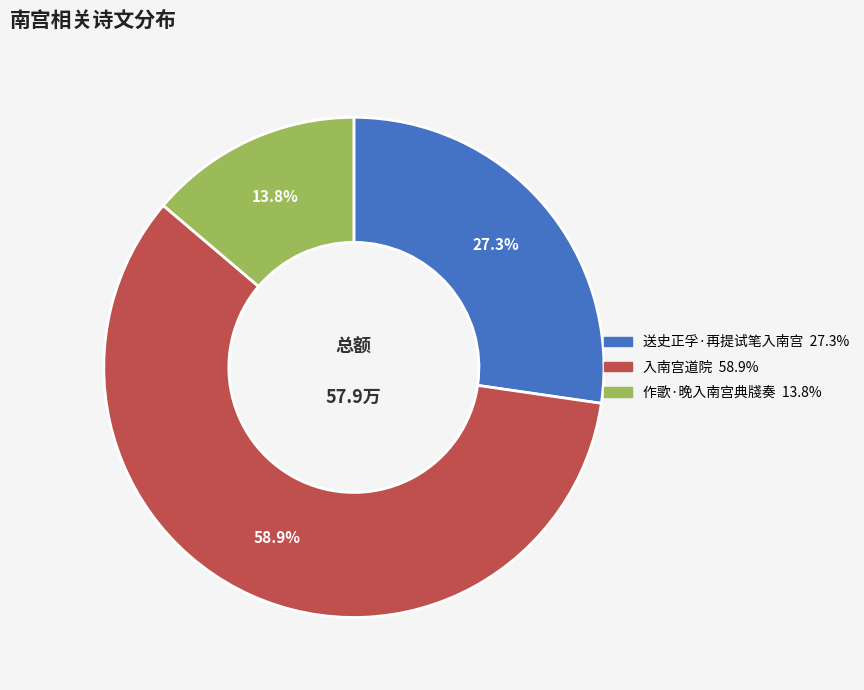

To the nearest percent, what is the difference between the 送史正孚·再提试笔入南宫 and 作歌·晚入南宫典牋奏 slice percentages?

14%